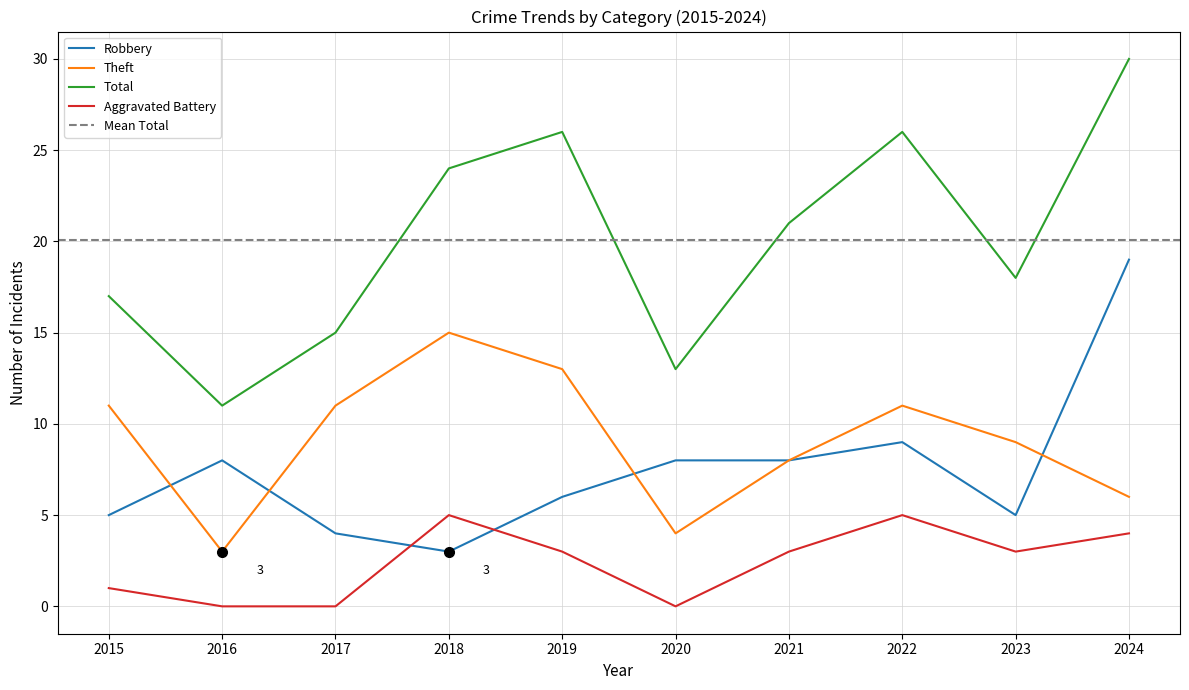

Reading right to left, what are all the values shown in this chart?

Robbery: 19	5	9	8	8	6	3	4	8	5
Theft: 6	9	11	8	4	13	15	11	3	11
Total: 30	18	26	21	13	26	24	15	11	17
Aggravated Battery: 4	3	5	3	0	3	5	0	0	1